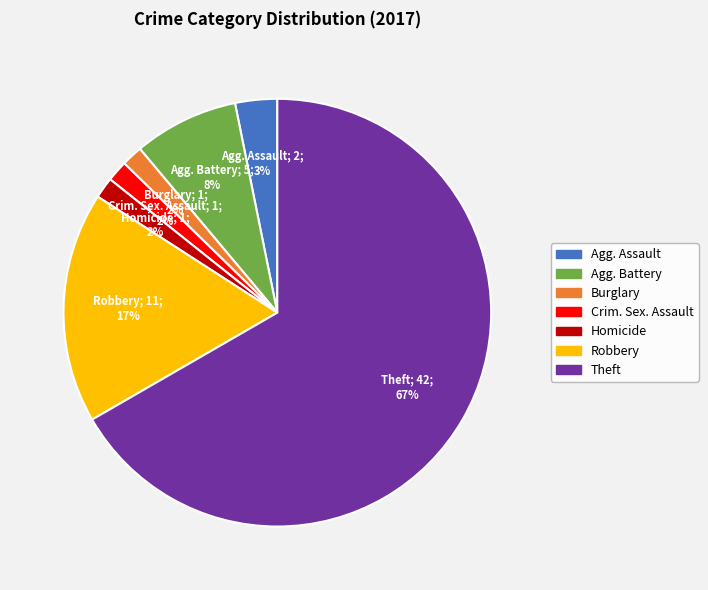

What is the largest slice in the pie chart?

Theft